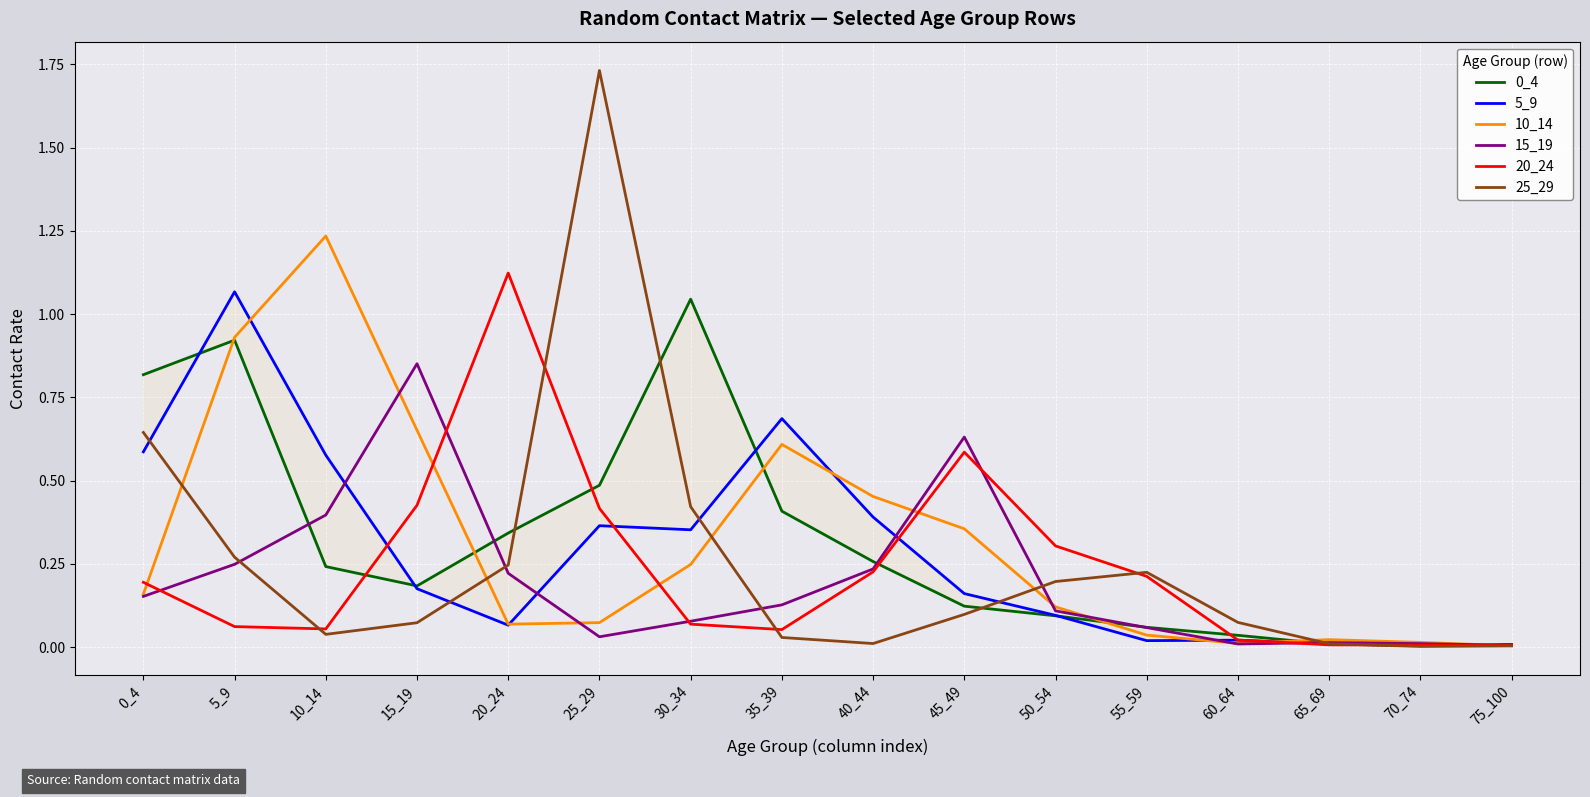

Reading right to left, list all the values displayed in this chart.

0_4: 75_100=0.0	70_74=0.0	65_69=0.0	60_64=0.0	55_59=0.1	50_54=0.1	45_49=0.1	40_44=0.3	35_39=0.4	30_34=1.0	25_29=0.5	20_24=0.3	15_19=0.2	10_14=0.2	5_9=0.9	0_4=0.8
5_9: 75_100=0.0	70_74=0.0	65_69=0.0	60_64=0.0	55_59=0.0	50_54=0.1	45_49=0.2	40_44=0.4	35_39=0.7	30_34=0.4	25_29=0.4	20_24=0.1	15_19=0.2	10_14=0.6	5_9=1.1	0_4=0.6
10_14: 75_100=0.0	70_74=0.0	65_69=0.0	60_64=0.0	55_59=0.0	50_54=0.1	45_49=0.4	40_44=0.5	35_39=0.6	30_34=0.2	25_29=0.1	20_24=0.1	15_19=0.7	10_14=1.2	5_9=0.9	0_4=0.2
15_19: 75_100=0.0	70_74=0.0	65_69=0.0	60_64=0.0	55_59=0.1	50_54=0.1	45_49=0.6	40_44=0.2	35_39=0.1	30_34=0.1	25_29=0.0	20_24=0.2	15_19=0.9	10_14=0.4	5_9=0.2	0_4=0.2
20_24: 75_100=0.0	70_74=0.0	65_69=0.0	60_64=0.0	55_59=0.2	50_54=0.3	45_49=0.6	40_44=0.2	35_39=0.1	30_34=0.1	25_29=0.4	20_24=1.1	15_19=0.4	10_14=0.1	5_9=0.1	0_4=0.2
25_29: 75_100=0.0	70_74=0.0	65_69=0.0	60_64=0.1	55_59=0.2	50_54=0.2	45_49=0.1	40_44=0.0	35_39=0.0	30_34=0.4	25_29=1.7	20_24=0.2	15_19=0.1	10_14=0.0	5_9=0.3	0_4=0.6